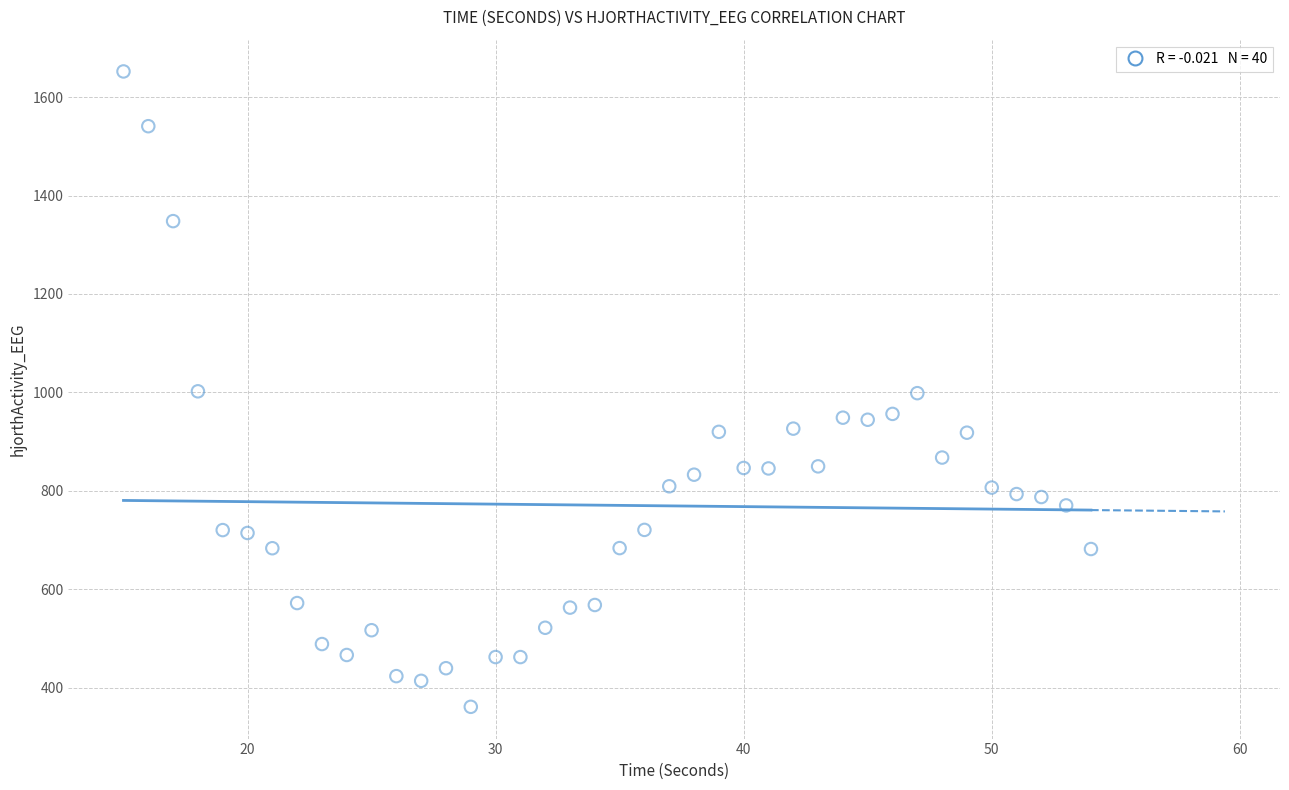

What is the range of Y values (max minus min)?

1291.5